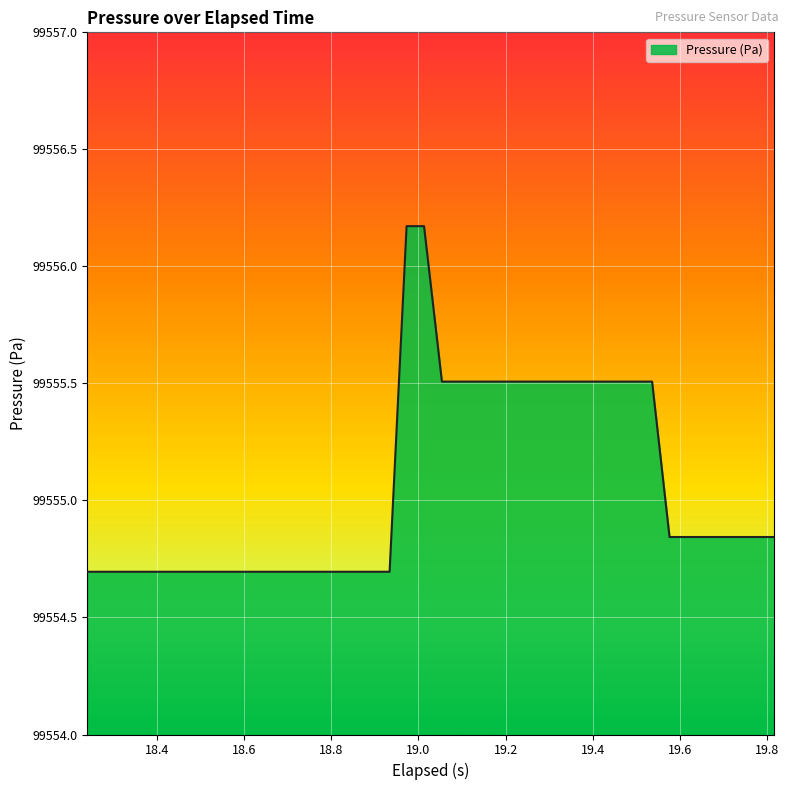

What is the maximum value shown in the chart?

99556.2